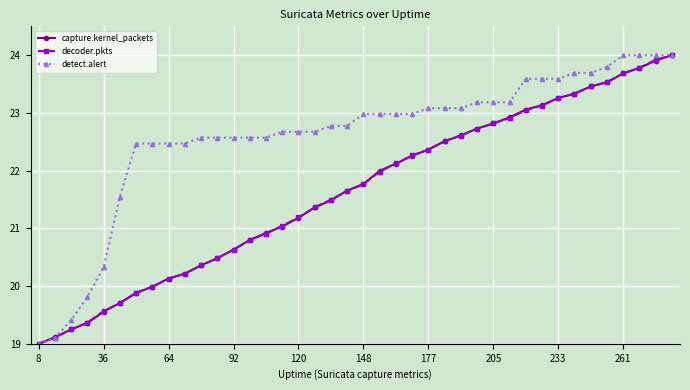

Which series has the largest total across all categories?

detect.alert